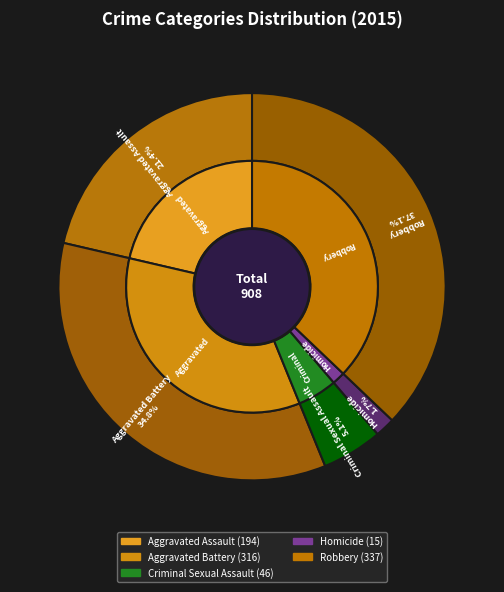

Rank the categories by value from lowest to highest.

Homicide, Criminal Sexual Assault, Aggravated Assault, Aggravated Battery, Robbery